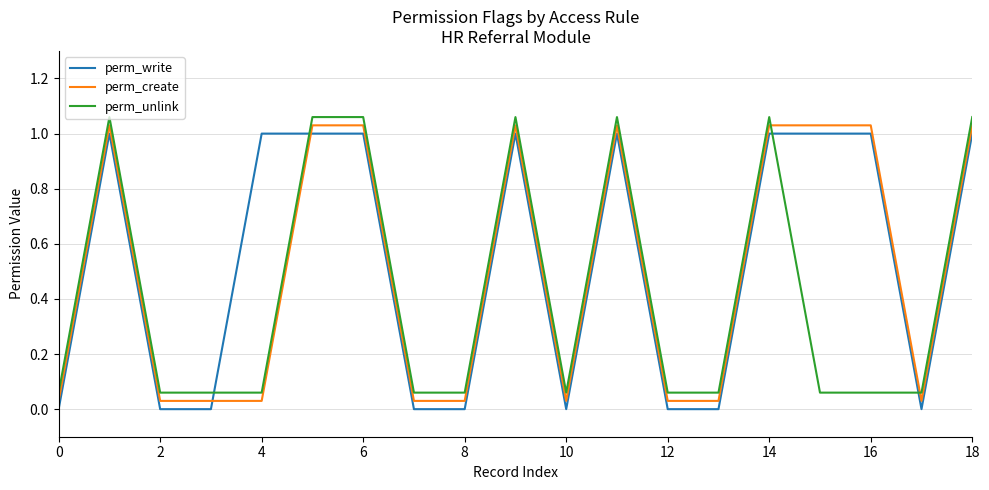

How many values in the perm_write series are below 1?

9